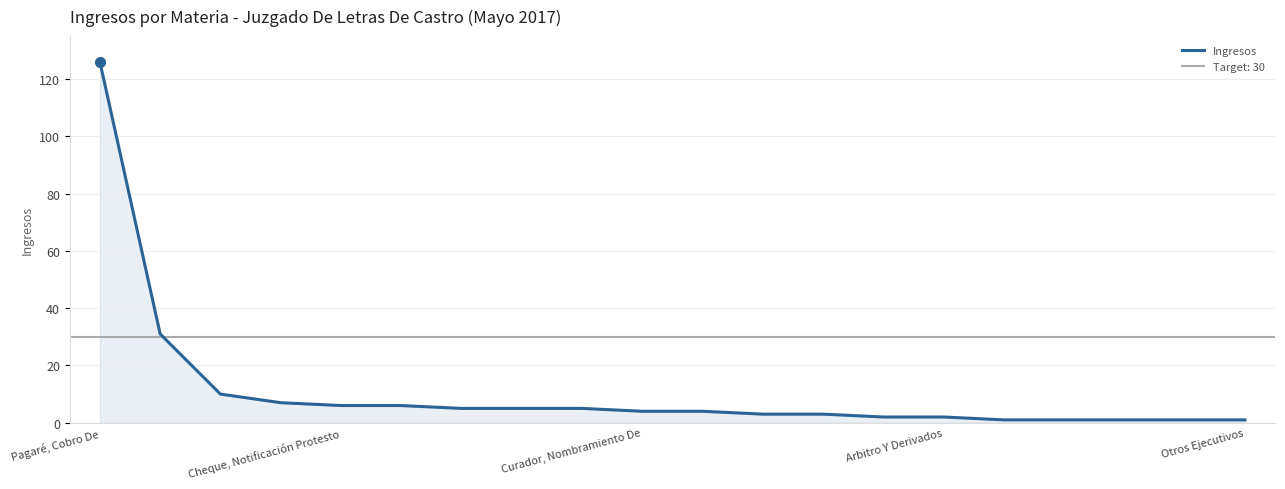

What is the label of the 14th point from the left?

13